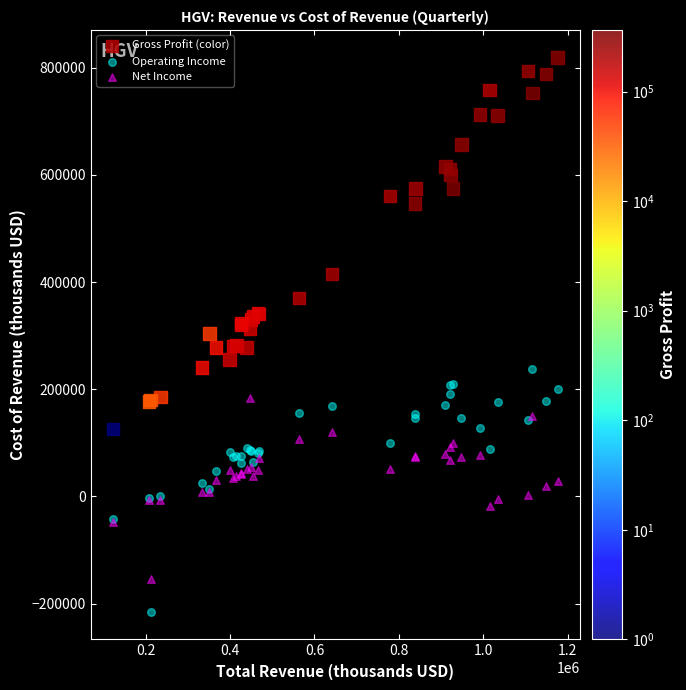

Which series has the widest spread of Y values?

Gross Profit (color)